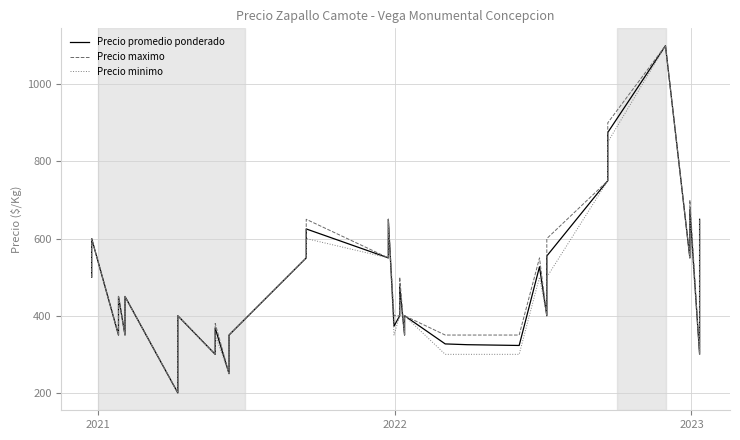

Count the number of data series in this chart.

3